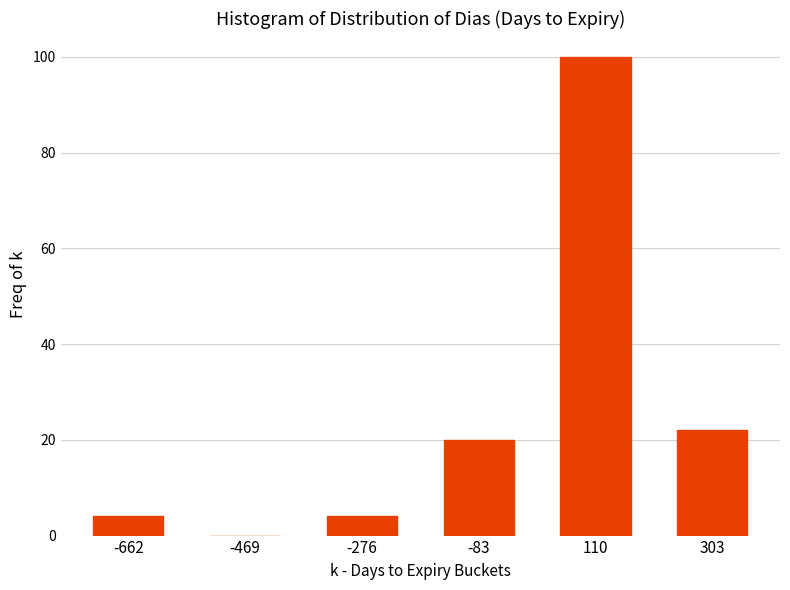

Reading right to left, what are all the values shown in this chart?

303=22	110=100	-83=20	-276=4	-469=0	-662=4